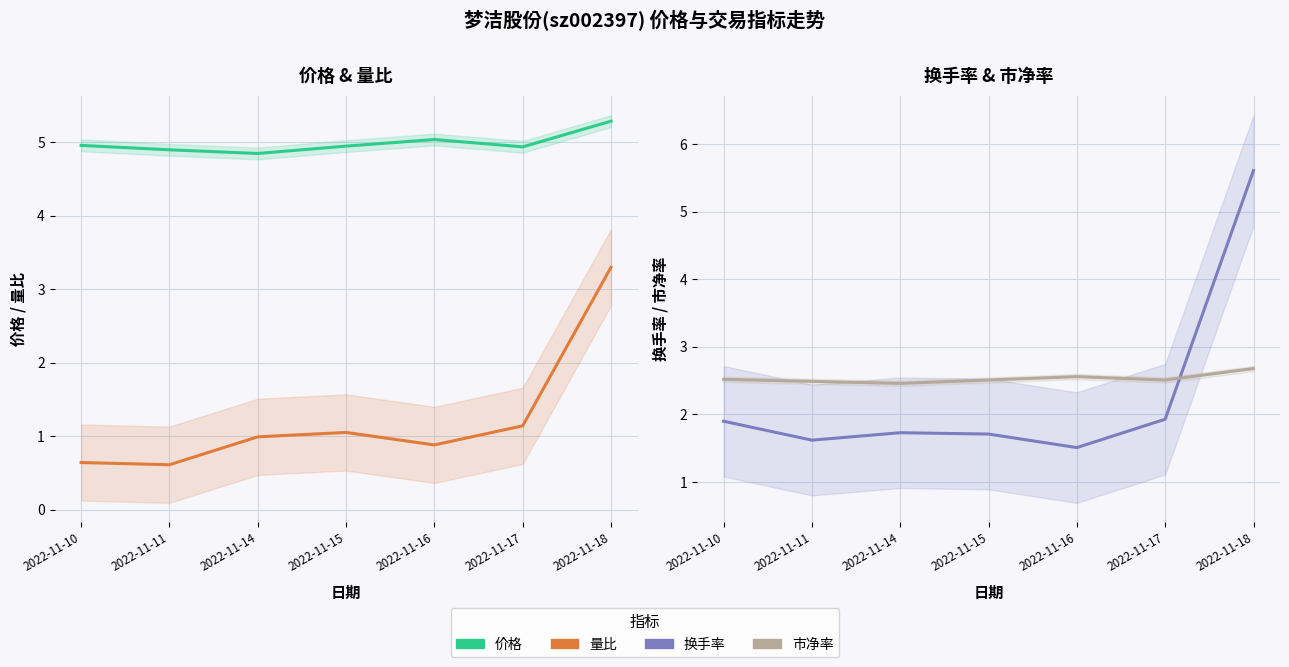

Reading left to right, transcribe all the data shown in this chart.

价格: 2022-11-10=5.0	2022-11-11=4.9	2022-11-14=4.8	2022-11-15=5.0	2022-11-16=5.0	2022-11-17=4.9	2022-11-18=5.3
量比: 2022-11-10=0.6	2022-11-11=0.6	2022-11-14=1.0	2022-11-15=1.1	2022-11-16=0.9	2022-11-17=1.1	2022-11-18=3.3
换手率: 2022-11-10=1.9	2022-11-11=1.6	2022-11-14=1.7	2022-11-15=1.7	2022-11-16=1.5	2022-11-17=1.9	2022-11-18=5.6
市净率: 2022-11-10=2.5	2022-11-11=2.5	2022-11-14=2.5	2022-11-15=2.5	2022-11-16=2.6	2022-11-17=2.5	2022-11-18=2.7